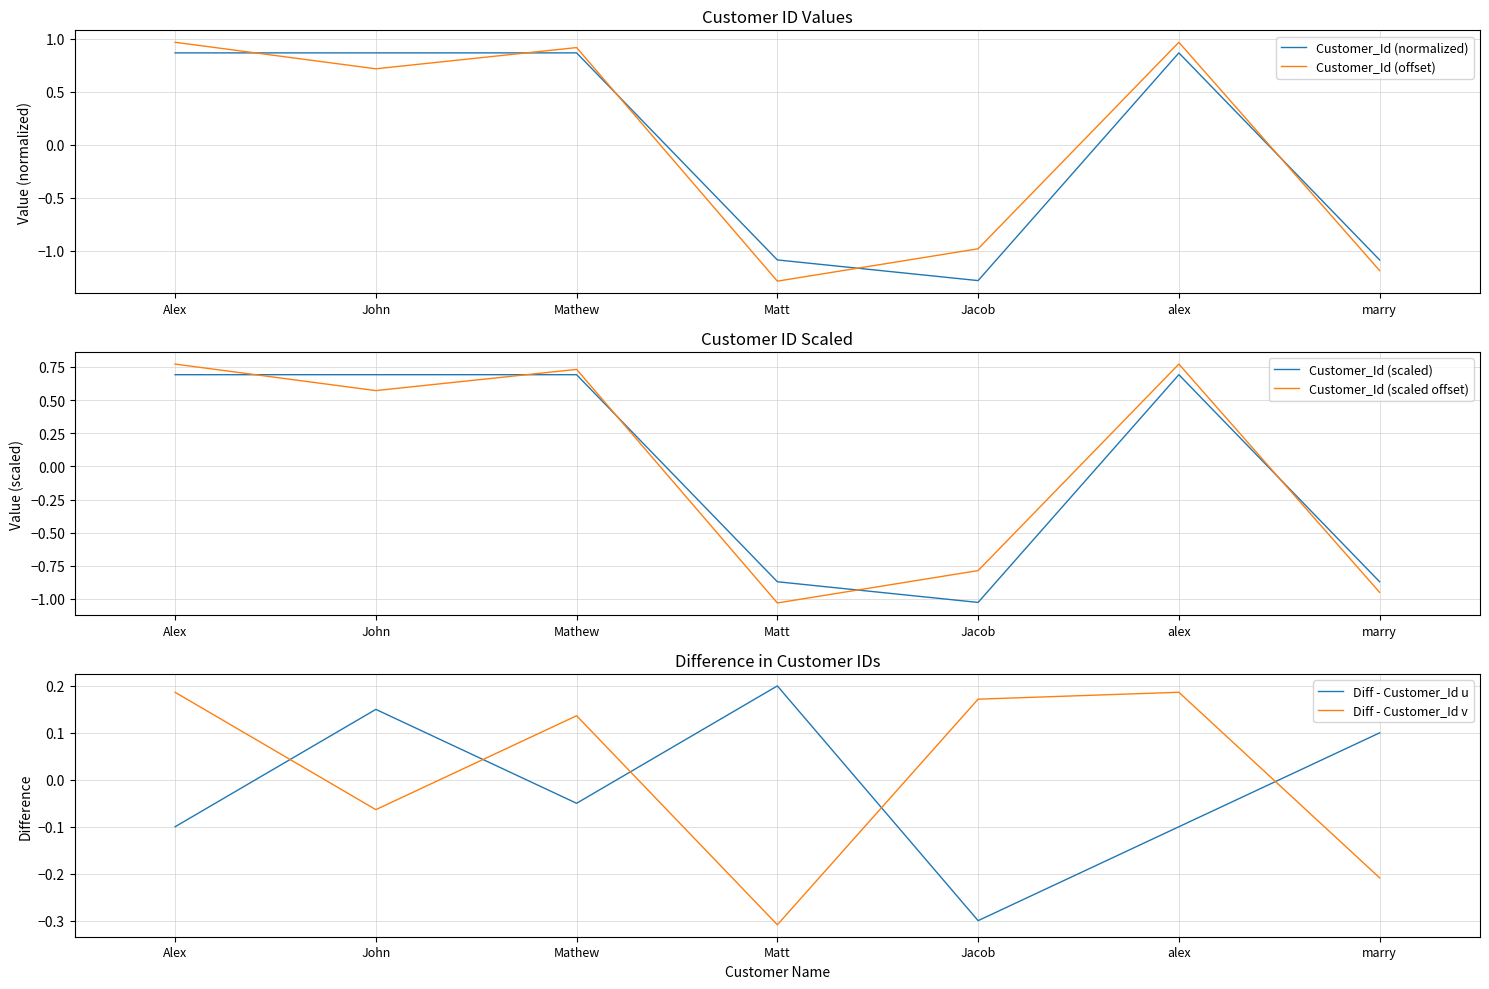

How many lines are shown in the chart?

6